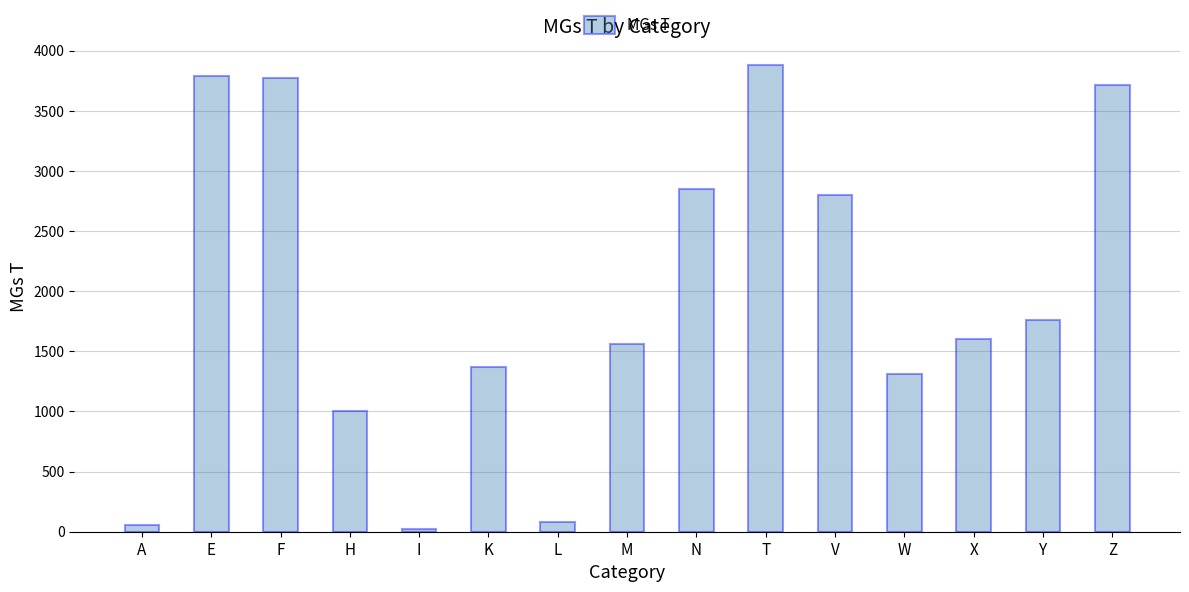

Which category has the highest value across all series?

T